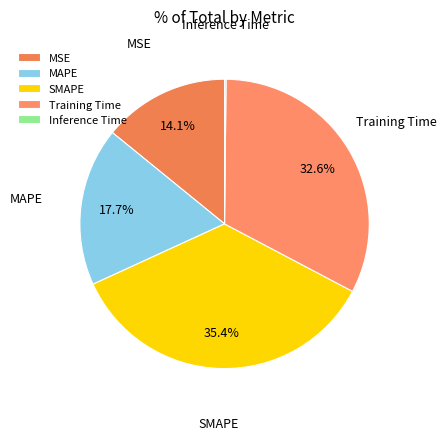

To the nearest percent, what percentage of the pie is Training Time?

33%